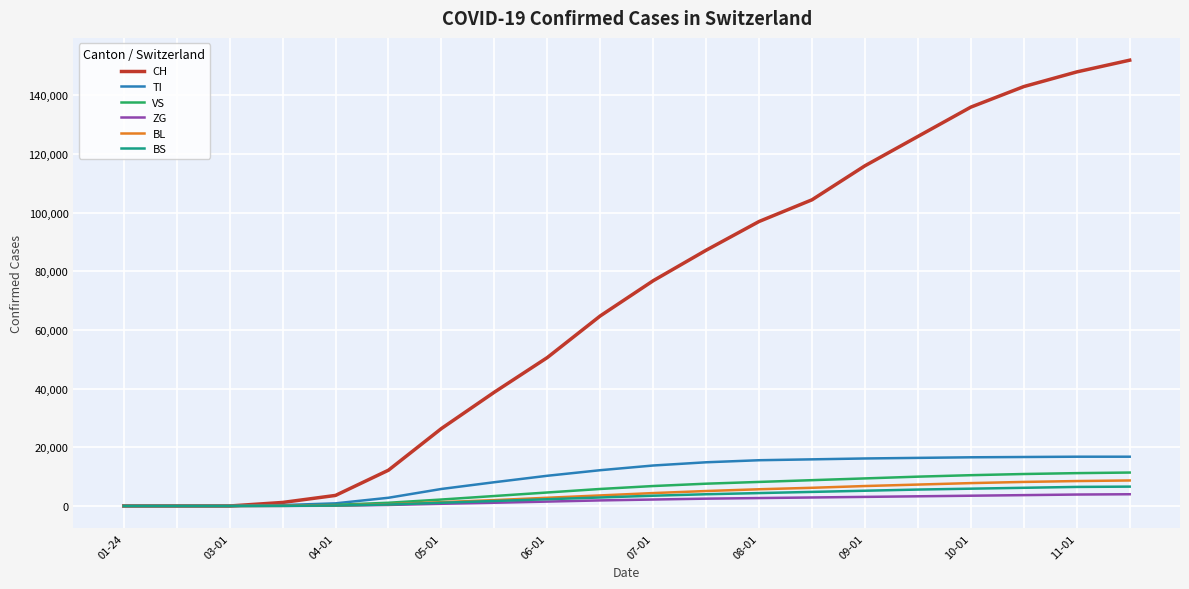

What is the maximum value for BL?

8700